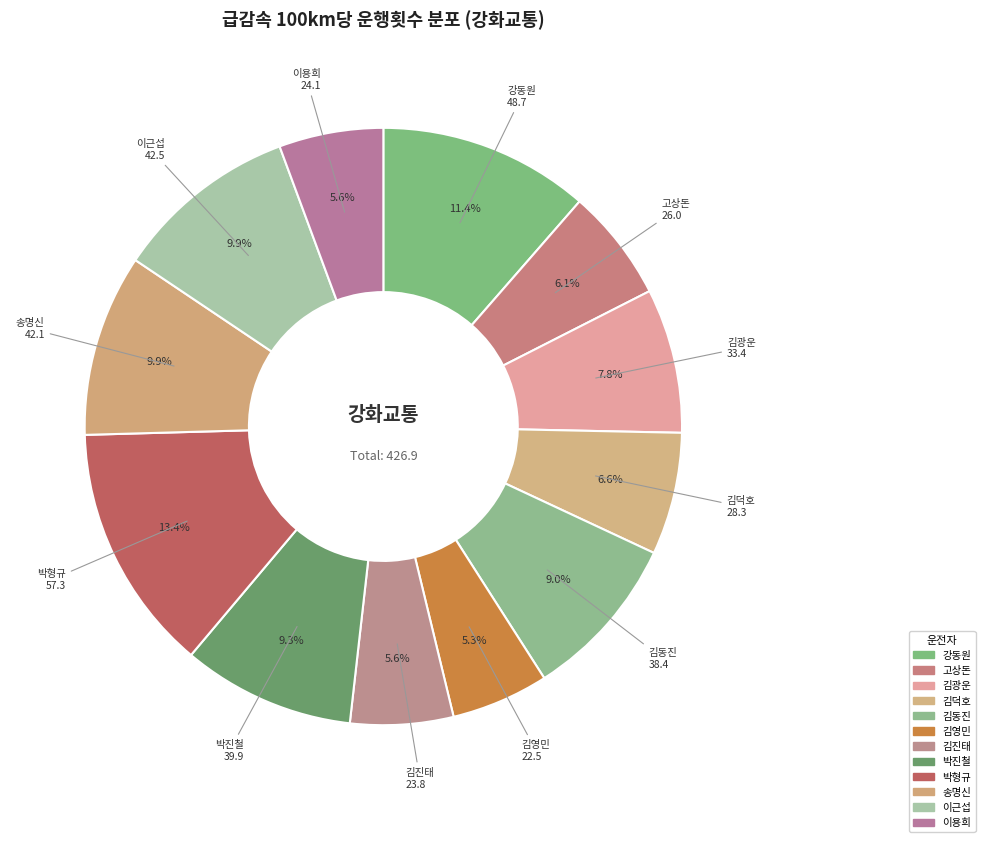

Is the sum of 박형규 and 이용희 greater than half?

No